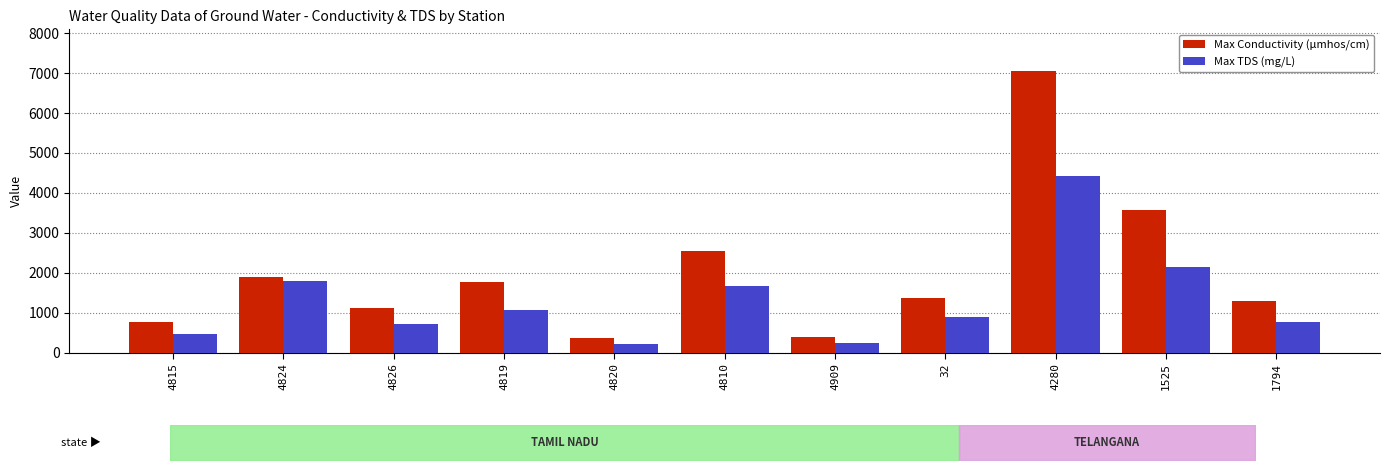

Which series has the widest spread of values?

Max Conductivity (μmhos/cm)